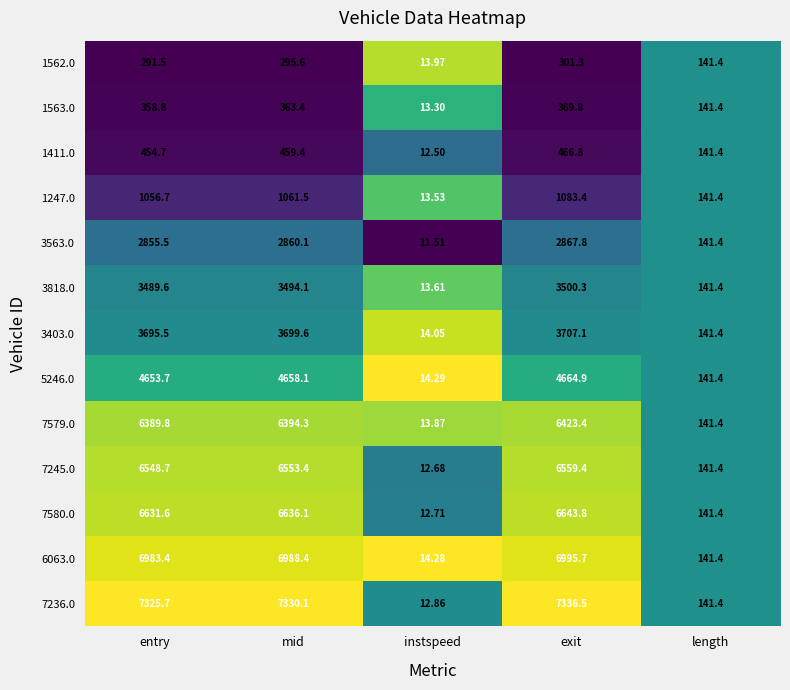

At which label is 7245.0 closest to 3286?

length